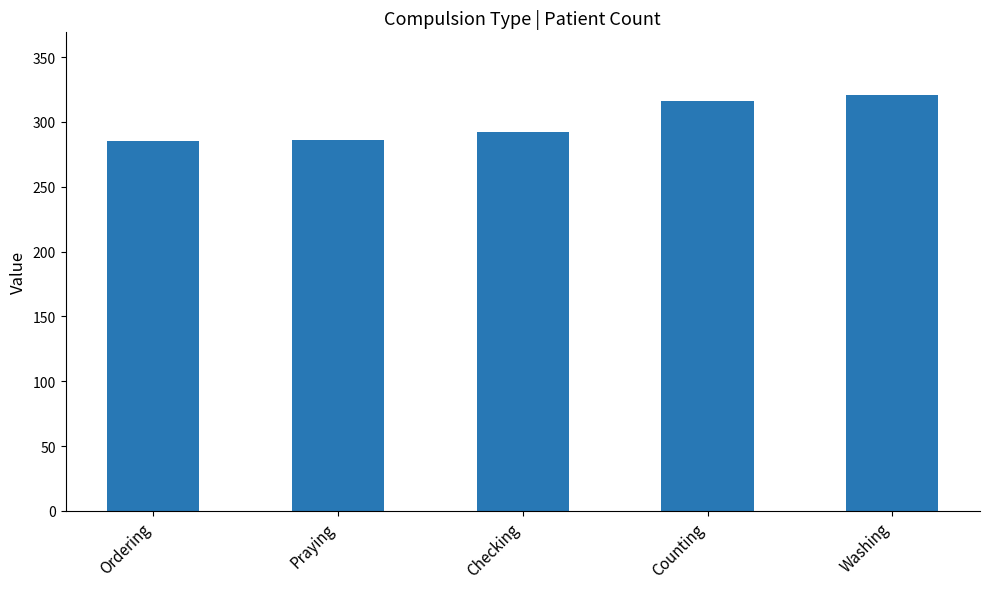

What is the label of the 5th bar from the left?

Washing